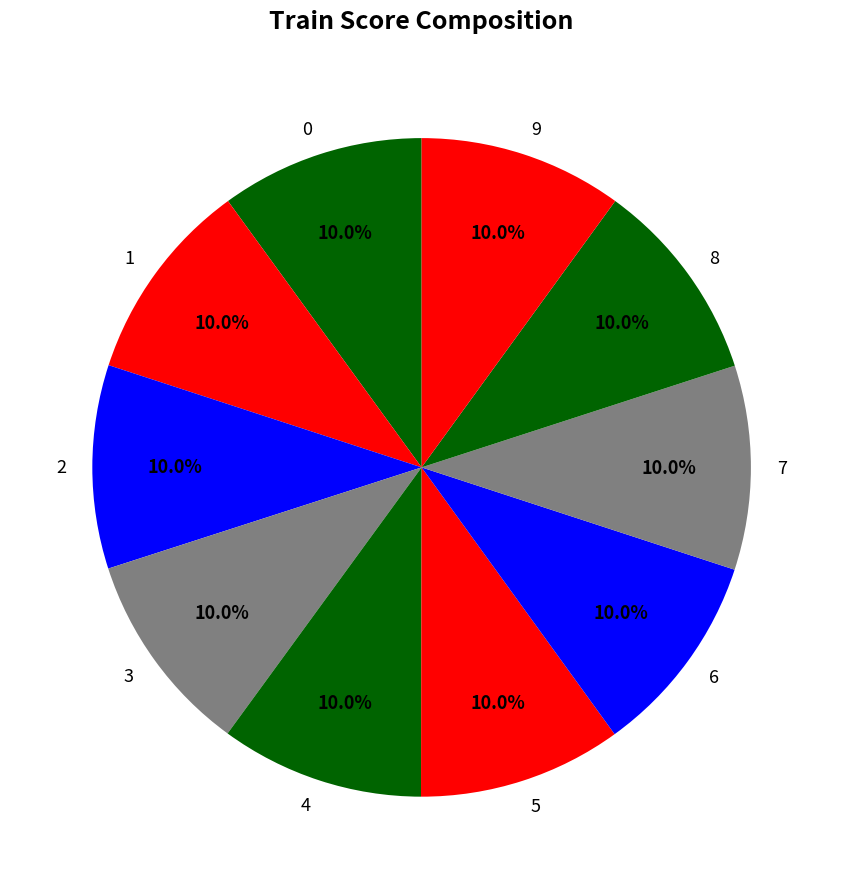

How many slices are in this pie chart?

10